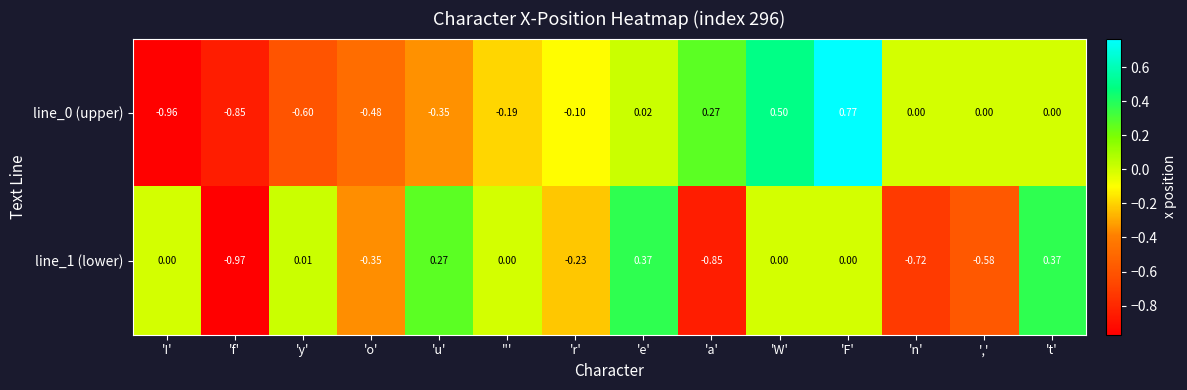

Is the value of line_0 (upper) at ''' greater than the value of line_1 (lower) at '''?

No